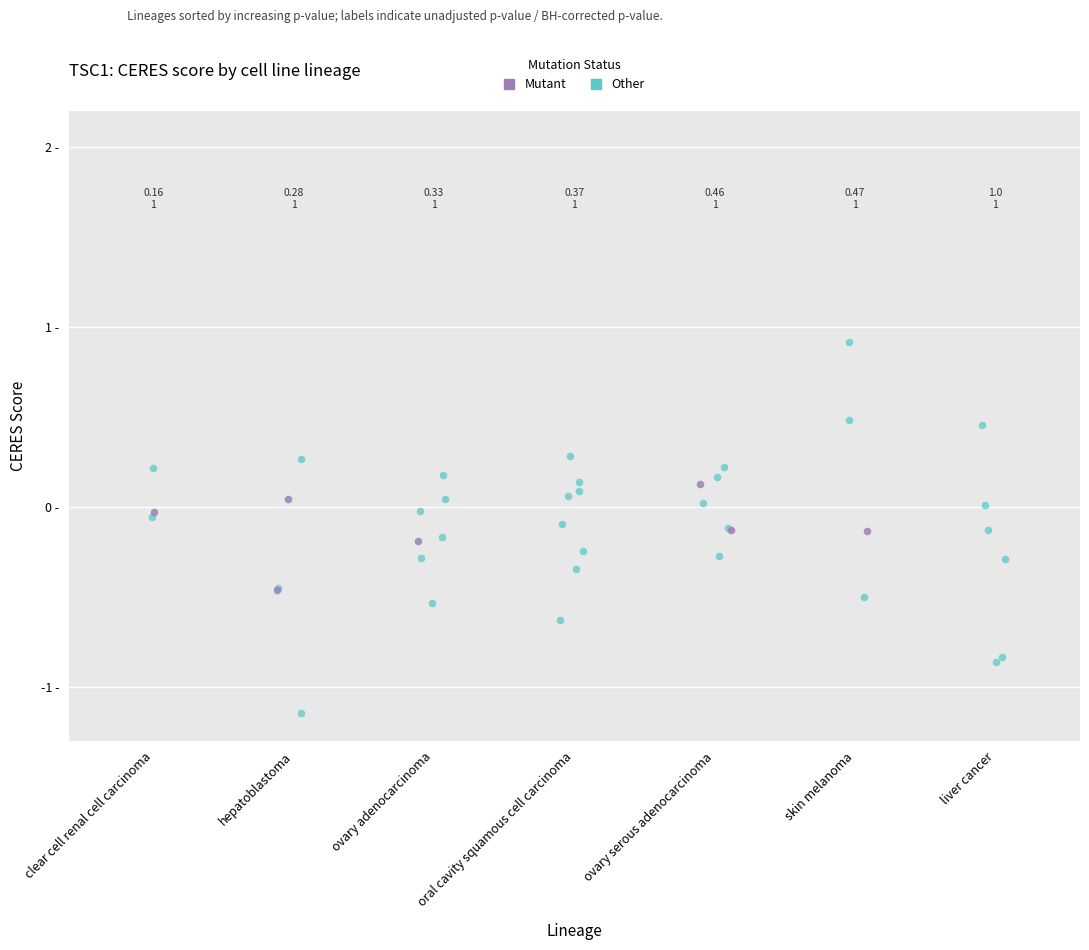

What are all the series names shown in the legend?

Mutant, Other